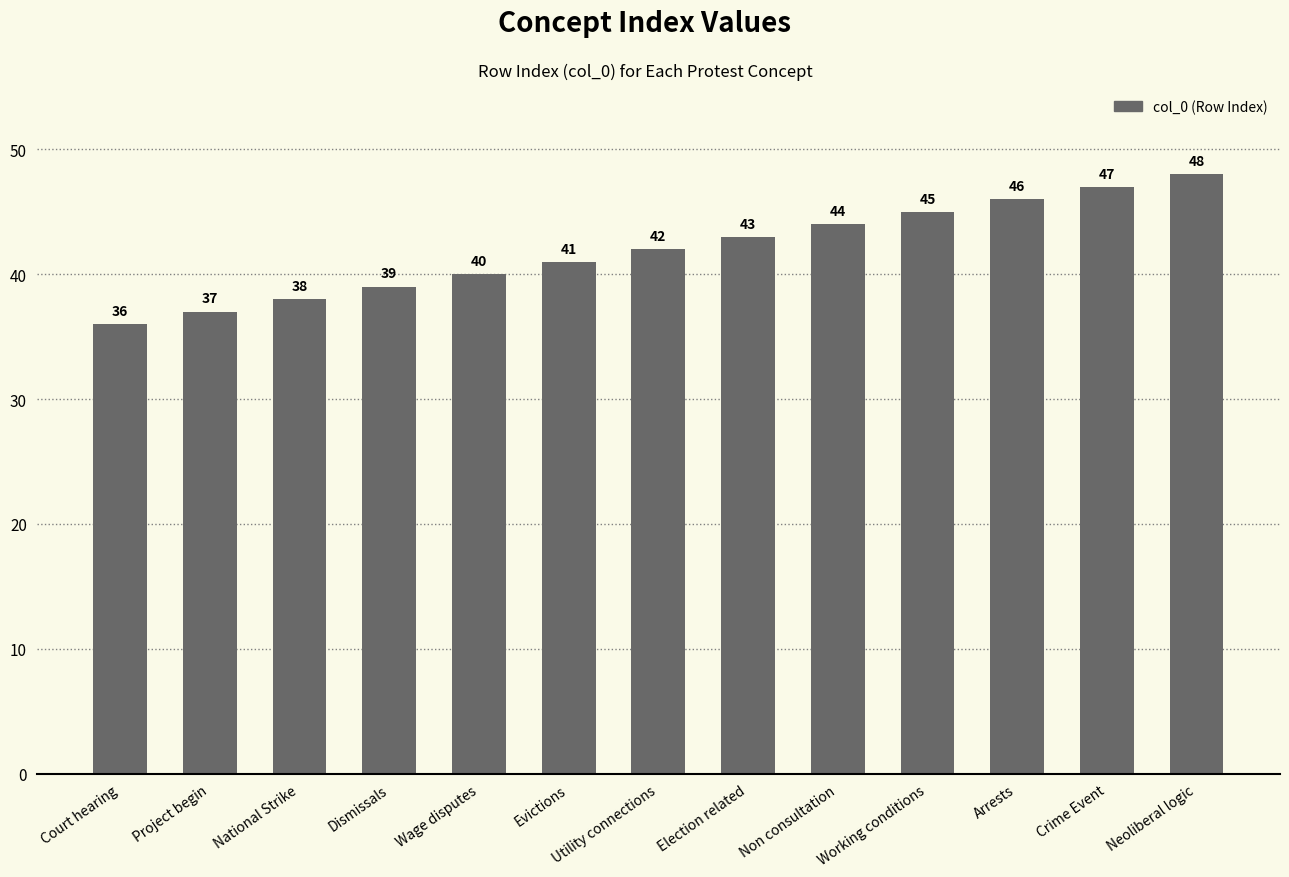

The chart shows a value of 45 at Working conditions. True or false?

True